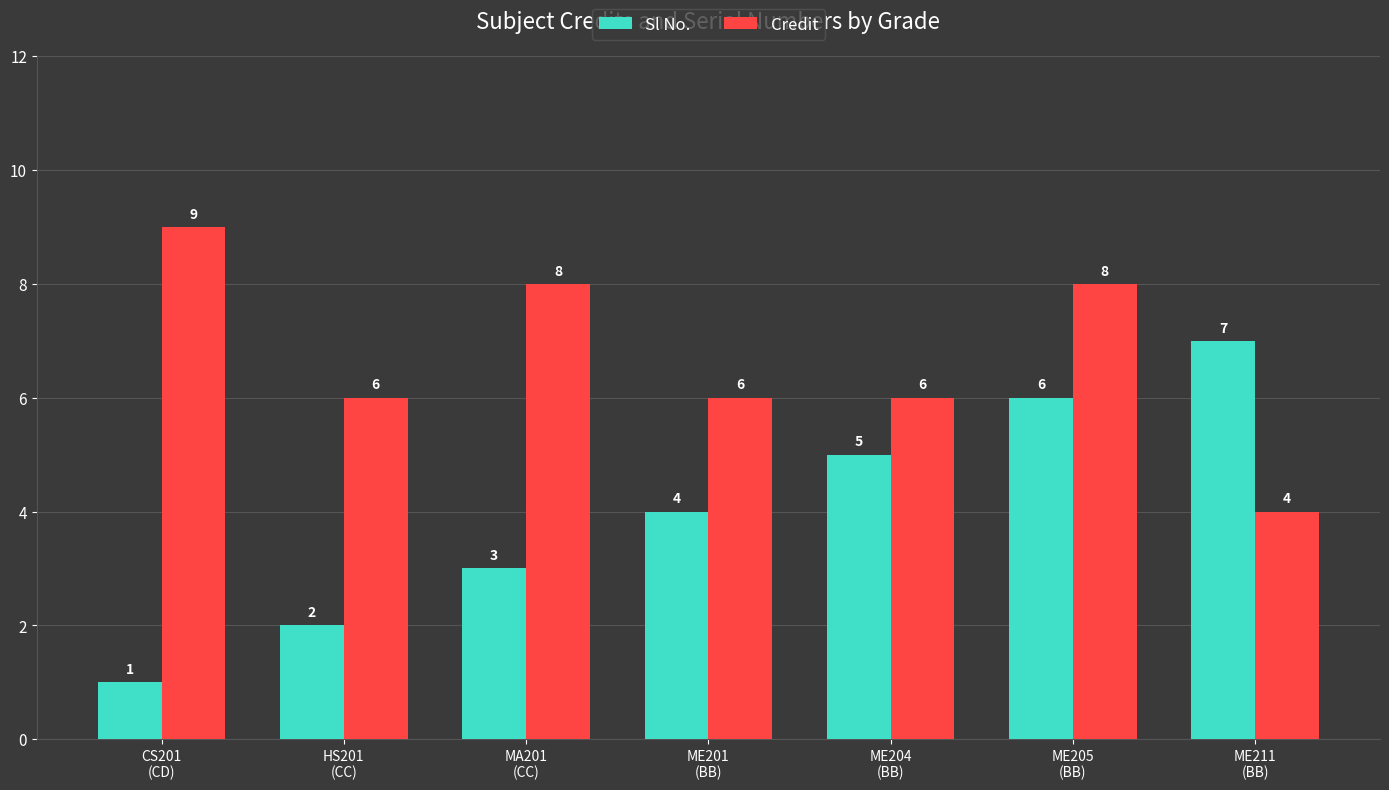

At HS201
(CC), list the series in order from largest to smallest.

Credit, Sl No.